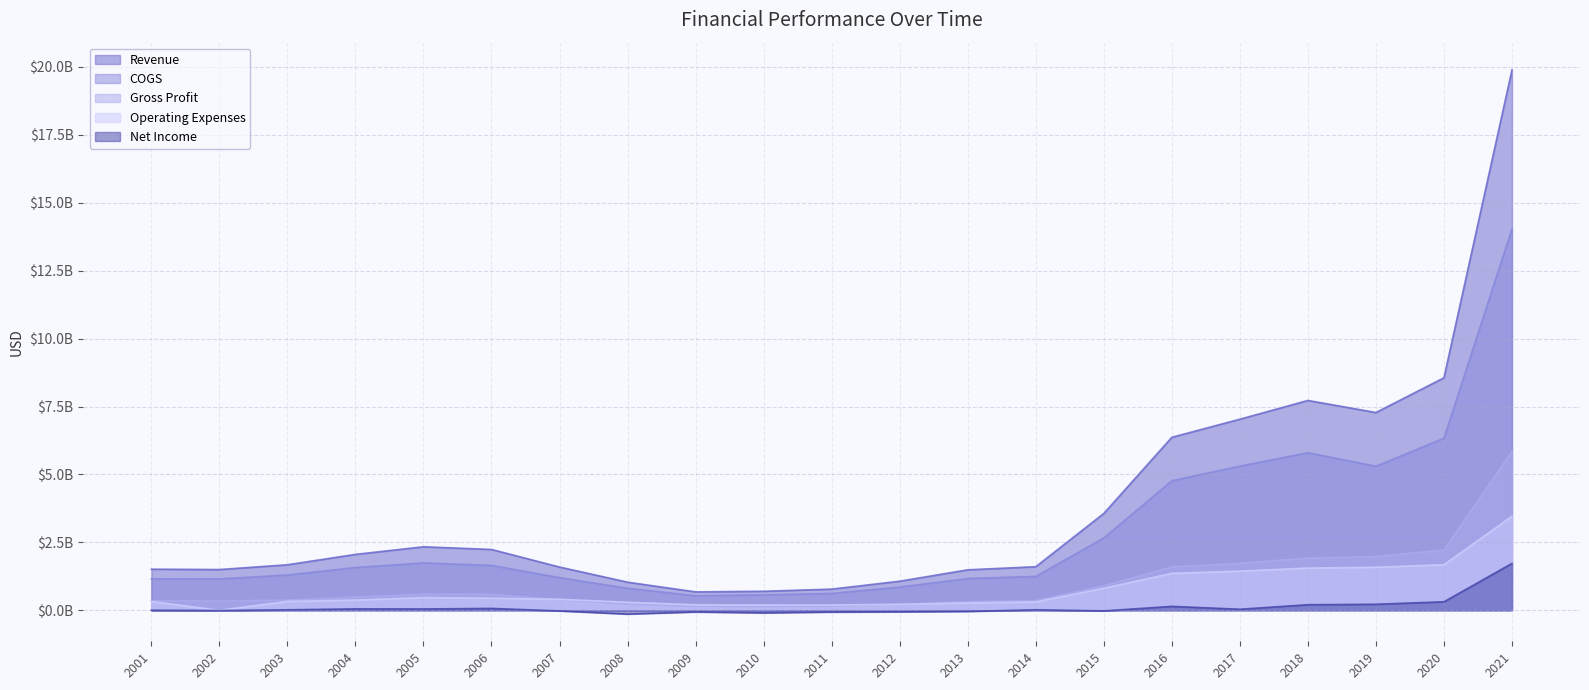

How many data points in Gross Profit are above 390306000?

10